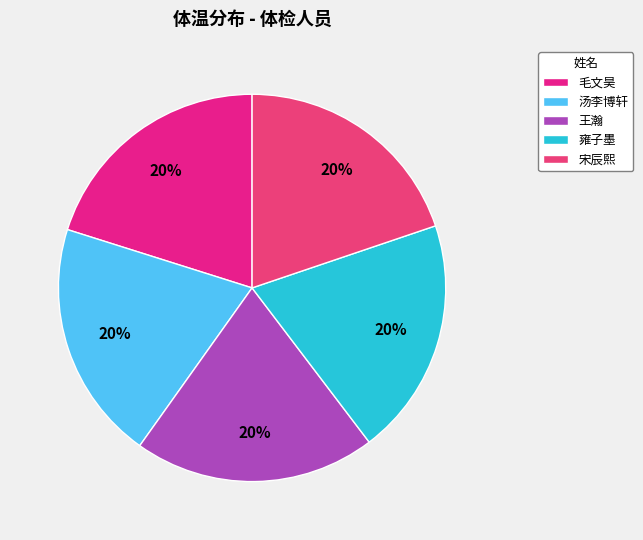

What is the total percentage of 毛文昊 and 宋辰熙?

39.9%